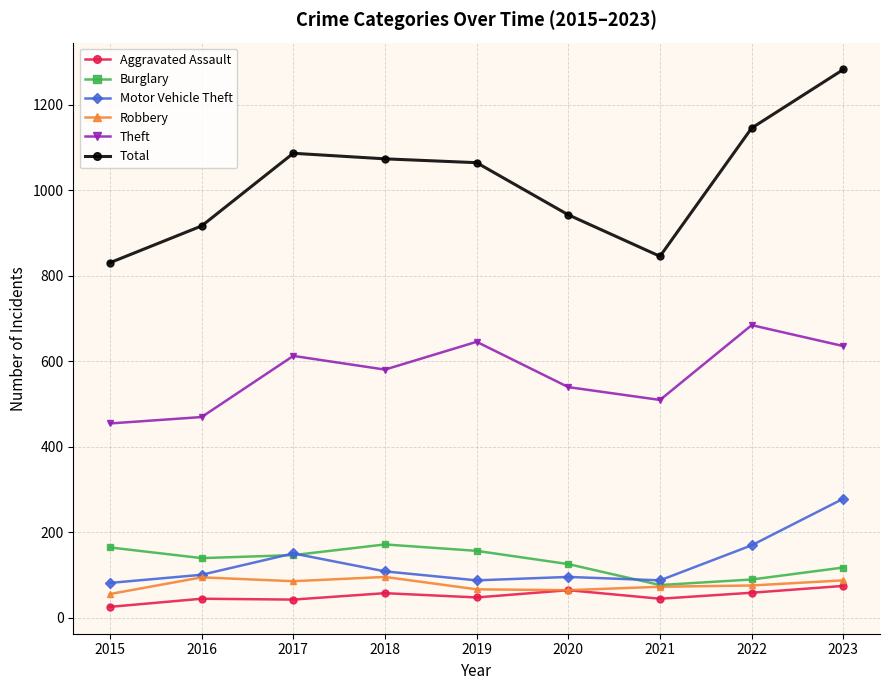

Is it true that Aggravated Assault equals 58 at 2022?

True